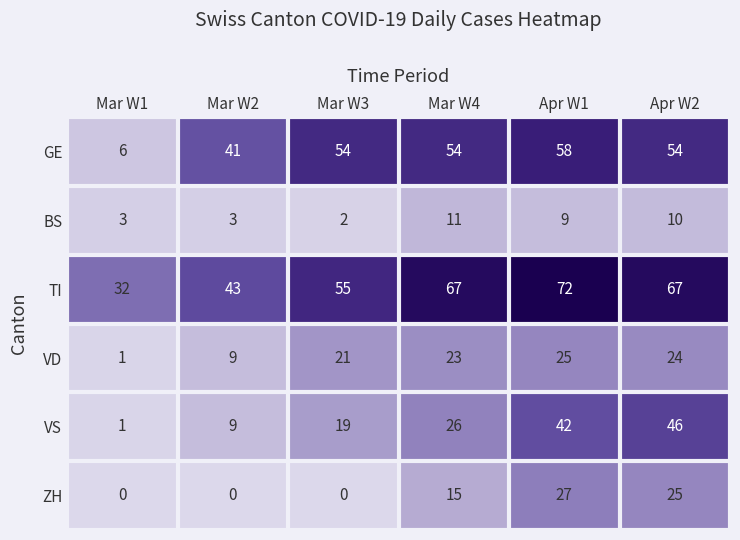

How many categories are shown in the chart?

6